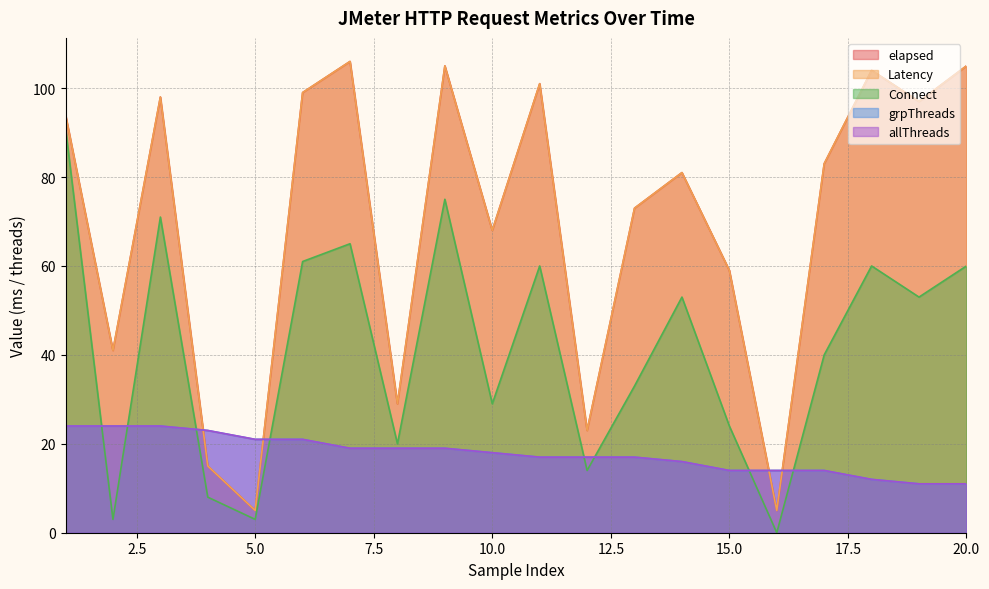

True or false: Connect and Latency intersect in this chart.

False